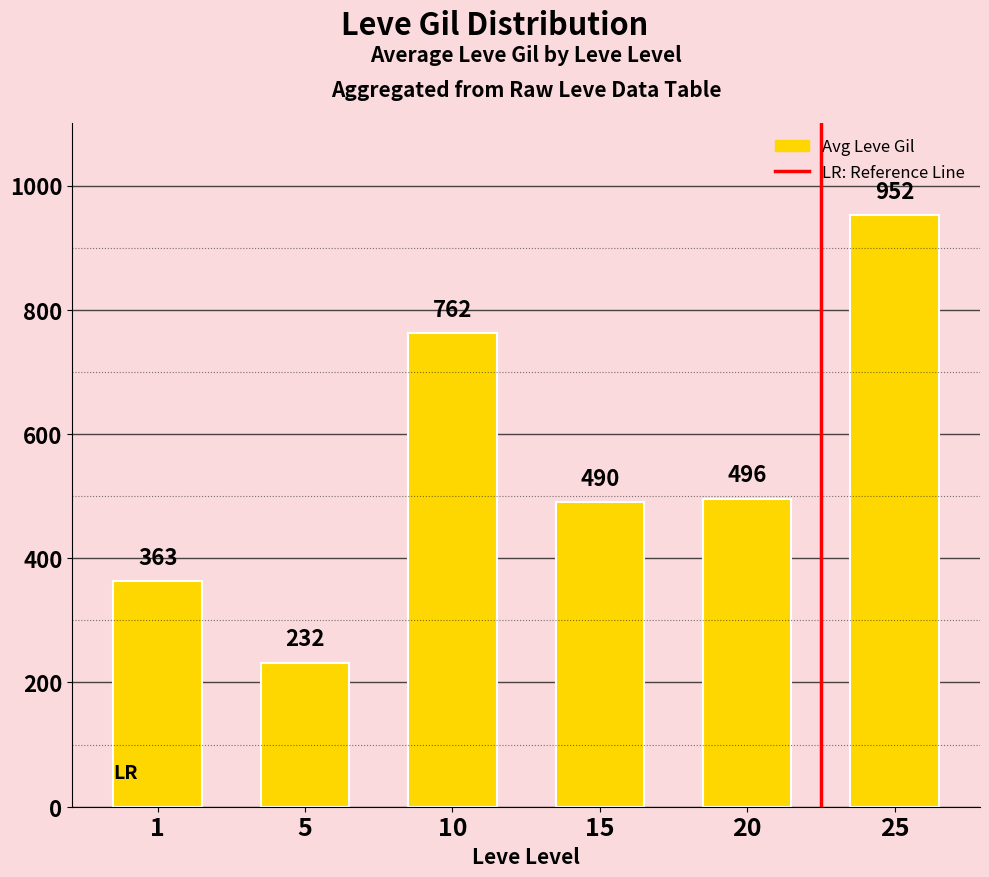

What is the smallest value displayed?

232